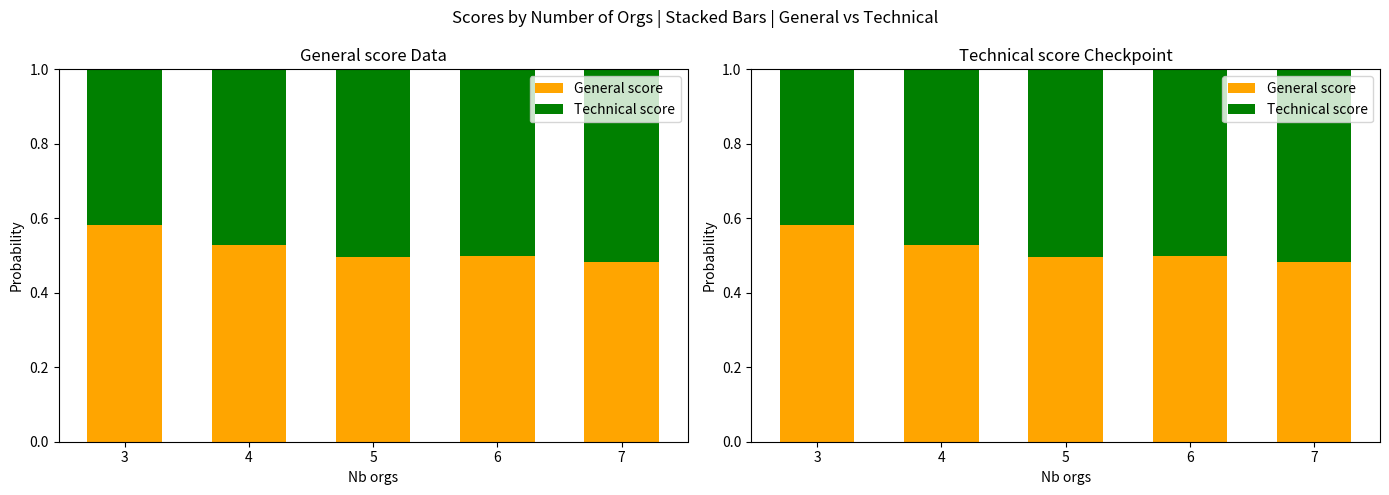

List the series in order of their overall mean, highest first.

General score, Technical score